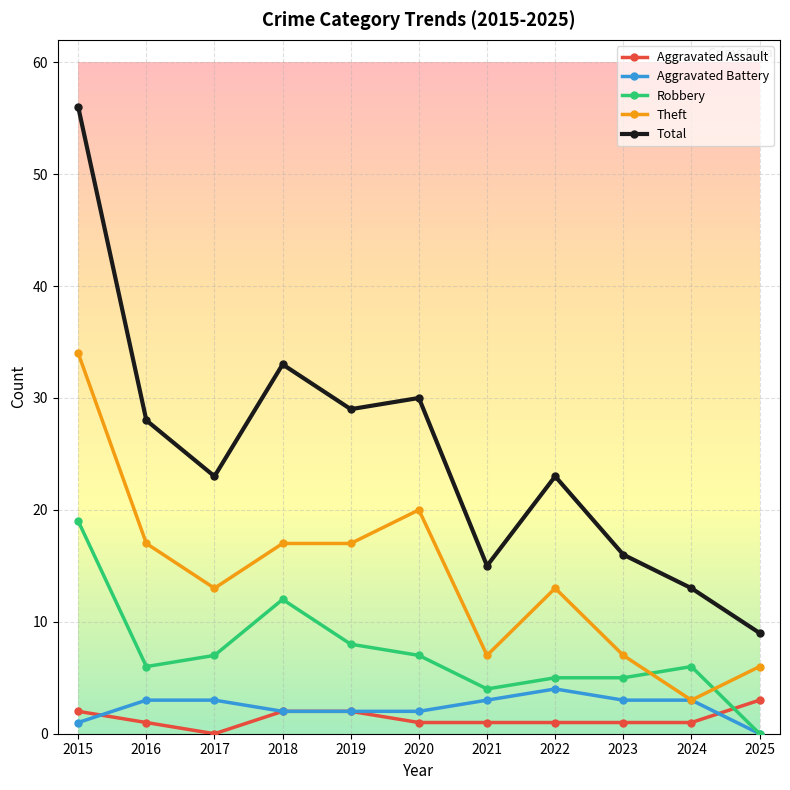

The value of Aggravated Battery at 2024 is 3. True or false?

True